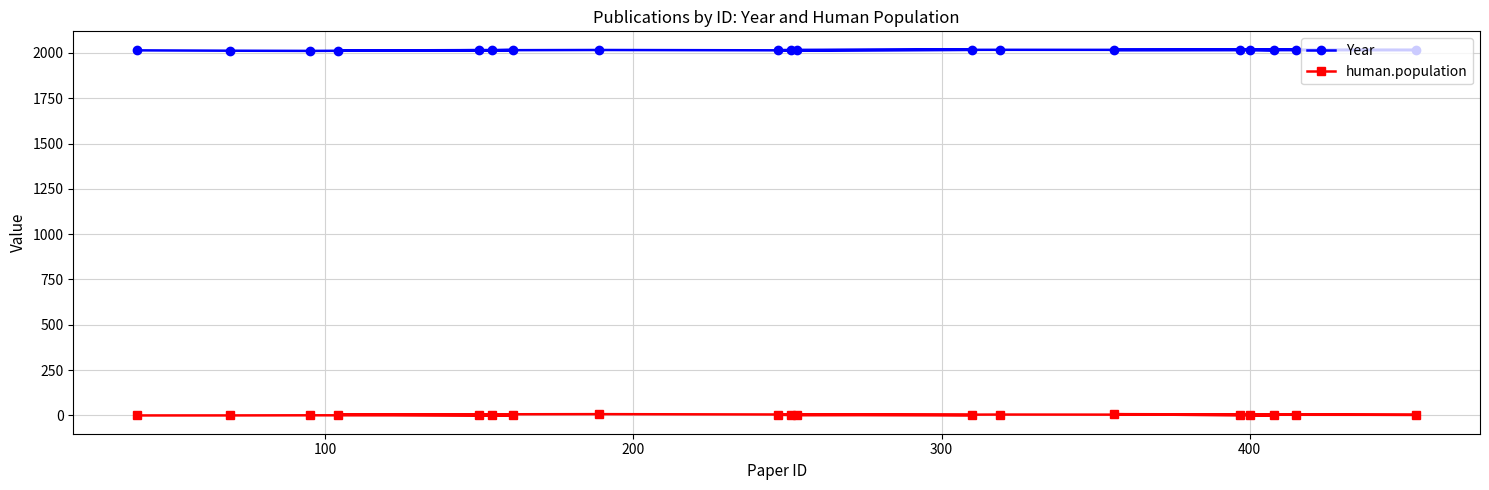

What is the sum of all human.population values?

47.6